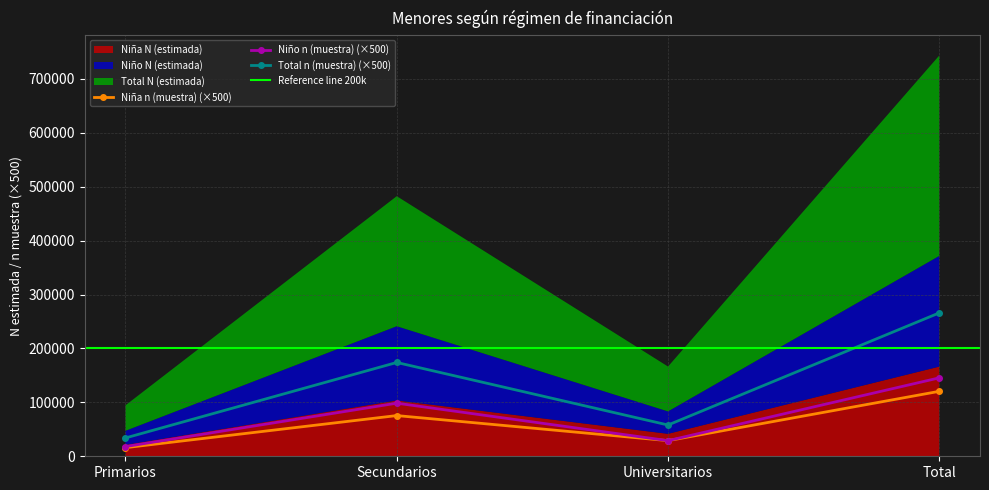

Rank the series by their maximum value, from highest to lowest.

Total N (estimada), Niño N (estimada), Niña N (estimada)